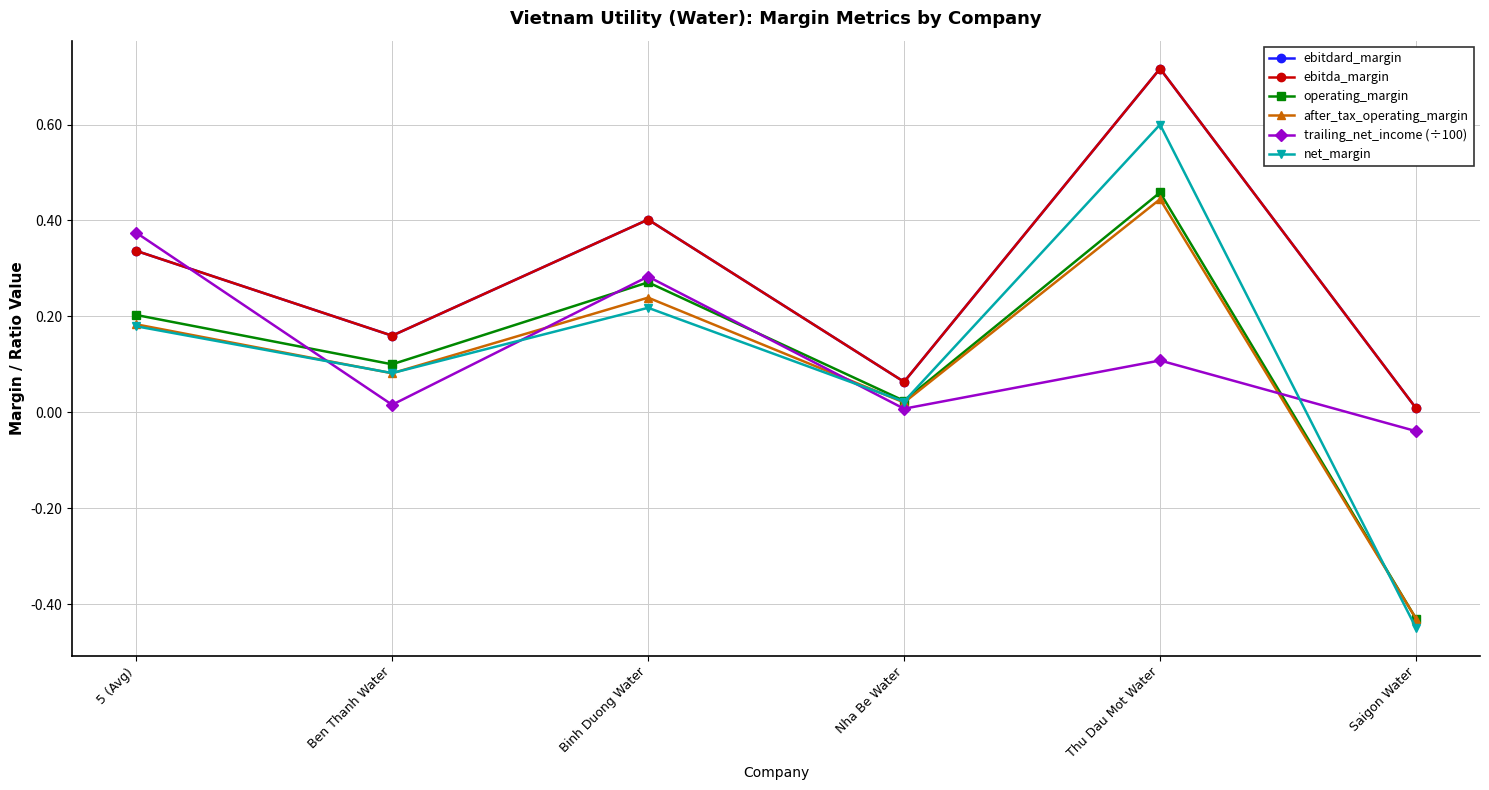

List the series in order of their peak value, highest first.

ebitdard_margin, ebitda_margin, net_margin, operating_margin, after_tax_operating_margin, trailing_net_income (÷100)